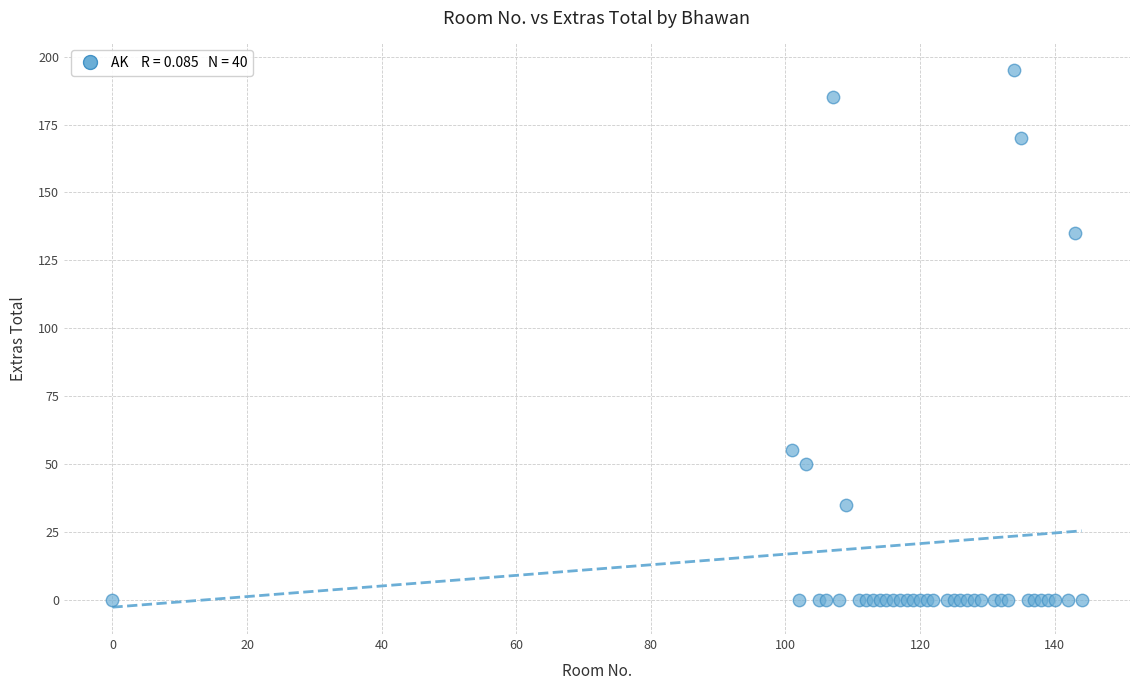

What Y value in the scatter plot is closest to 97?

135